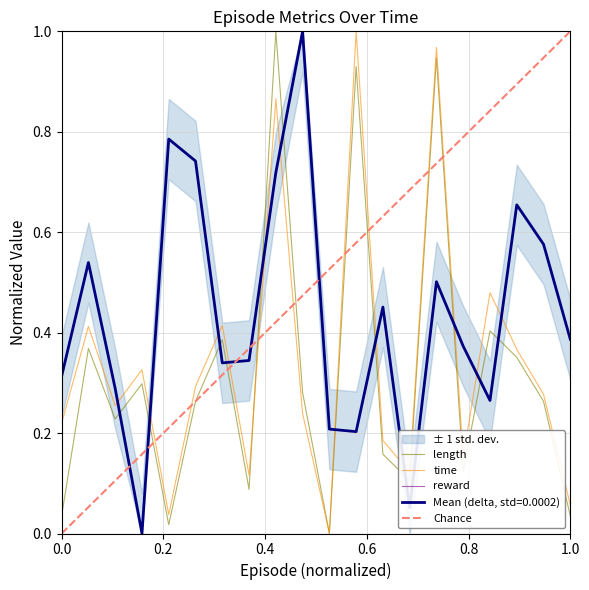

How many values in the time series exceed 0?

19